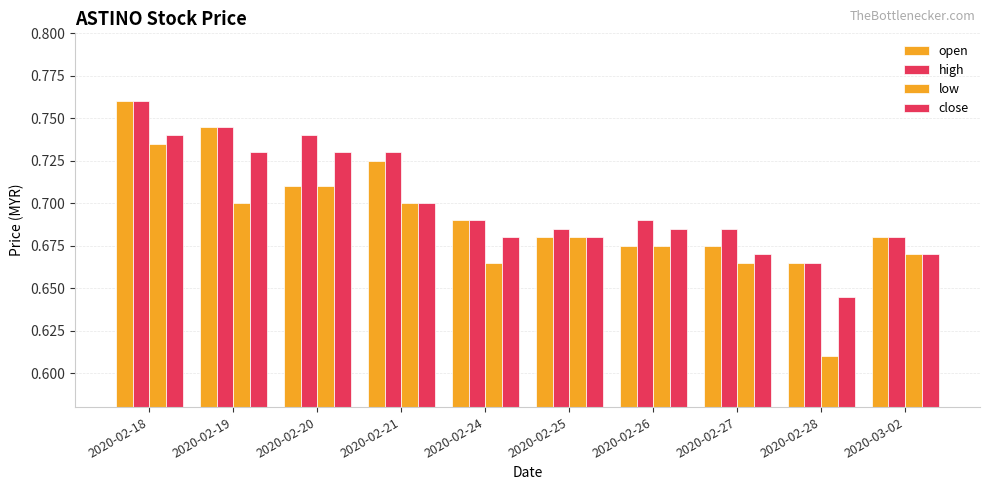

Is the value of close at 2020-02-20 greater than the value of high at 2020-02-21?

No